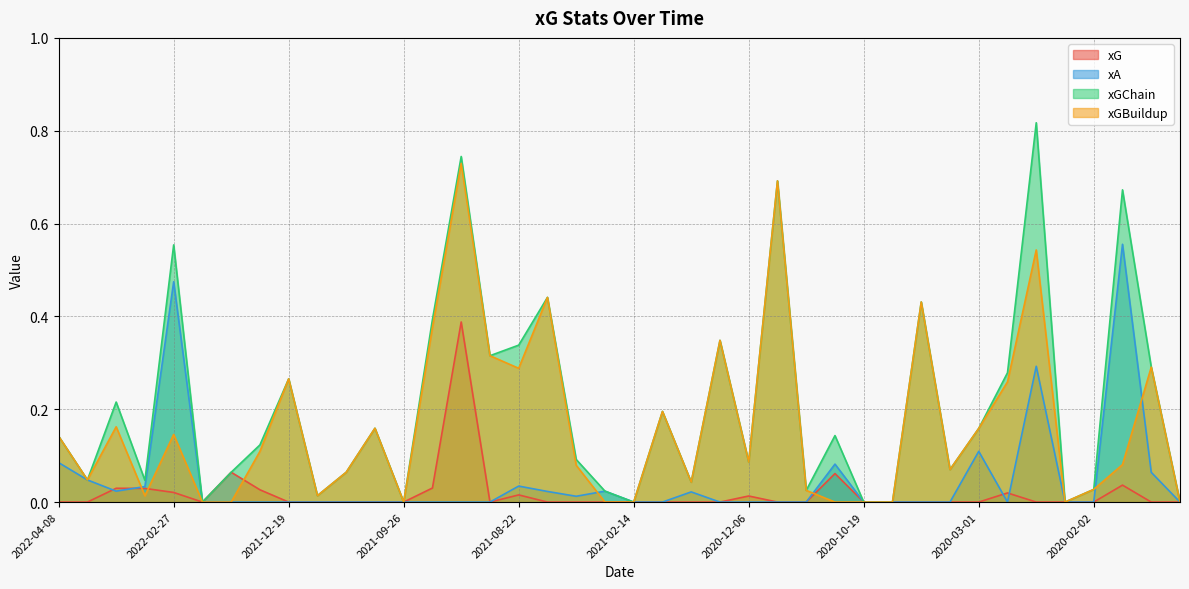

Reading left to right, transcribe all the data shown in this chart.

xG: 2022-04-08=0.0	2022-04-02=0.0	2022-03-13=0.0	2022-03-05=0.0	2022-02-27=0.0	2022-02-20=0.0	2022-02-10=0.1	2022-01-03=0.0	2021-12-19=0.0	2021-12-15=0.0	2021-10-16=0.0	2021-10-02=0.0	2021-09-26=0.0	2021-09-18=0.0	2021-09-11=0.4	2021-08-29=0.0	2021-08-22=0.0	2021-08-14=0.0	2021-05-23=0.0	2021-02-19=0.0	2021-02-14=0.0	2020-12-27=0.0	2020-12-15=0.0	2020-12-12=0.0	2020-12-06=0.0	2020-11-29=0.0	2020-11-08=0.0	2020-10-25=0.1	2020-10-19=0.0	2020-09-21=0.0	2020-09-14=0.0	2020-08-28=0.0	2020-03-01=0.0	2020-02-21=0.0	2020-02-16=0.0	2020-02-09=0.0	2020-02-02=0.0	2020-01-26=0.0	2020-01-11=0.0	2019-11-23=0.0
xA: 2022-04-08=0.1	2022-04-02=0.0	2022-03-13=0.0	2022-03-05=0.0	2022-02-27=0.5	2022-02-20=0.0	2022-02-10=0.0	2022-01-03=0.0	2021-12-19=0.0	2021-12-15=0.0	2021-10-16=0.0	2021-10-02=0.0	2021-09-26=0.0	2021-09-18=0.0	2021-09-11=0.0	2021-08-29=0.0	2021-08-22=0.0	2021-08-14=0.0	2021-05-23=0.0	2021-02-19=0.0	2021-02-14=0.0	2020-12-27=0.0	2020-12-15=0.0	2020-12-12=0.0	2020-12-06=0.0	2020-11-29=0.0	2020-11-08=0.0	2020-10-25=0.1	2020-10-19=0.0	2020-09-21=0.0	2020-09-14=0.0	2020-08-28=0.0	2020-03-01=0.1	2020-02-21=0.0	2020-02-16=0.3	2020-02-09=0.0	2020-02-02=0.0	2020-01-26=0.6	2020-01-11=0.1	2019-11-23=0.0
xGChain: 2022-04-08=0.1	2022-04-02=0.0	2022-03-13=0.2	2022-03-05=0.0	2022-02-27=0.6	2022-02-20=0.0	2022-02-10=0.1	2022-01-03=0.1	2021-12-19=0.3	2021-12-15=0.0	2021-10-16=0.1	2021-10-02=0.2	2021-09-26=0.0	2021-09-18=0.4	2021-09-11=0.7	2021-08-29=0.3	2021-08-22=0.3	2021-08-14=0.4	2021-05-23=0.1	2021-02-19=0.0	2021-02-14=0.0	2020-12-27=0.2	2020-12-15=0.0	2020-12-12=0.3	2020-12-06=0.1	2020-11-29=0.7	2020-11-08=0.0	2020-10-25=0.1	2020-10-19=0.0	2020-09-21=0.0	2020-09-14=0.4	2020-08-28=0.1	2020-03-01=0.2	2020-02-21=0.3	2020-02-16=0.8	2020-02-09=0.0	2020-02-02=0.0	2020-01-26=0.7	2020-01-11=0.3	2019-11-23=0.0
xGBuildup: 2022-04-08=0.1	2022-04-02=0.0	2022-03-13=0.2	2022-03-05=0.0	2022-02-27=0.1	2022-02-20=0.0	2022-02-10=0.0	2022-01-03=0.1	2021-12-19=0.3	2021-12-15=0.0	2021-10-16=0.1	2021-10-02=0.2	2021-09-26=0.0	2021-09-18=0.4	2021-09-11=0.7	2021-08-29=0.3	2021-08-22=0.3	2021-08-14=0.4	2021-05-23=0.1	2021-02-19=0.0	2021-02-14=0.0	2020-12-27=0.2	2020-12-15=0.0	2020-12-12=0.3	2020-12-06=0.1	2020-11-29=0.7	2020-11-08=0.0	2020-10-25=0.0	2020-10-19=0.0	2020-09-21=0.0	2020-09-14=0.4	2020-08-28=0.1	2020-03-01=0.2	2020-02-21=0.3	2020-02-16=0.5	2020-02-09=0.0	2020-02-02=0.0	2020-01-26=0.1	2020-01-11=0.3	2019-11-23=0.0